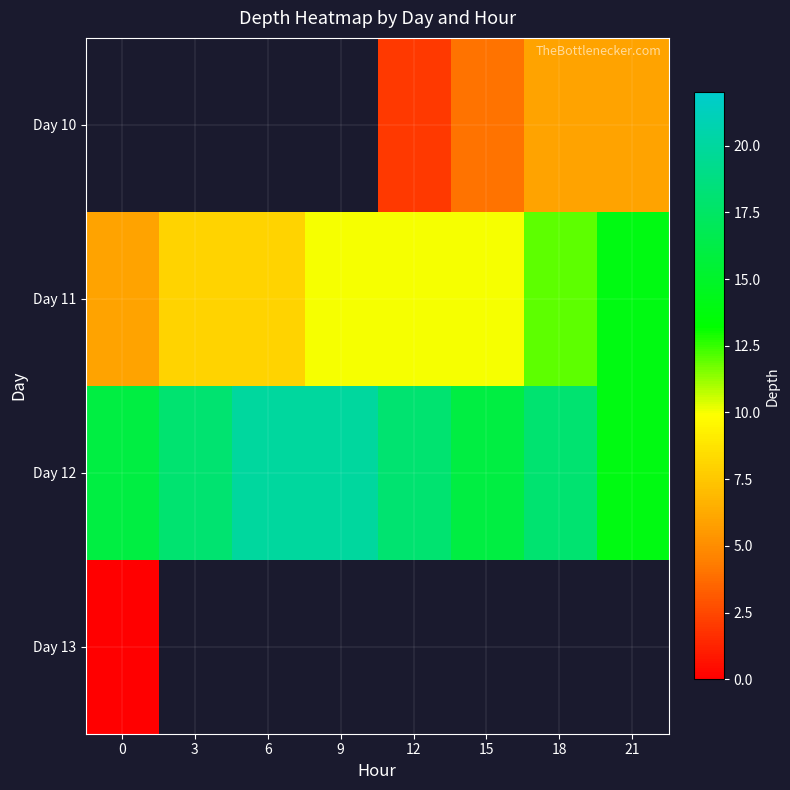

Count the Day 12 values in the range 16 to 20.

7